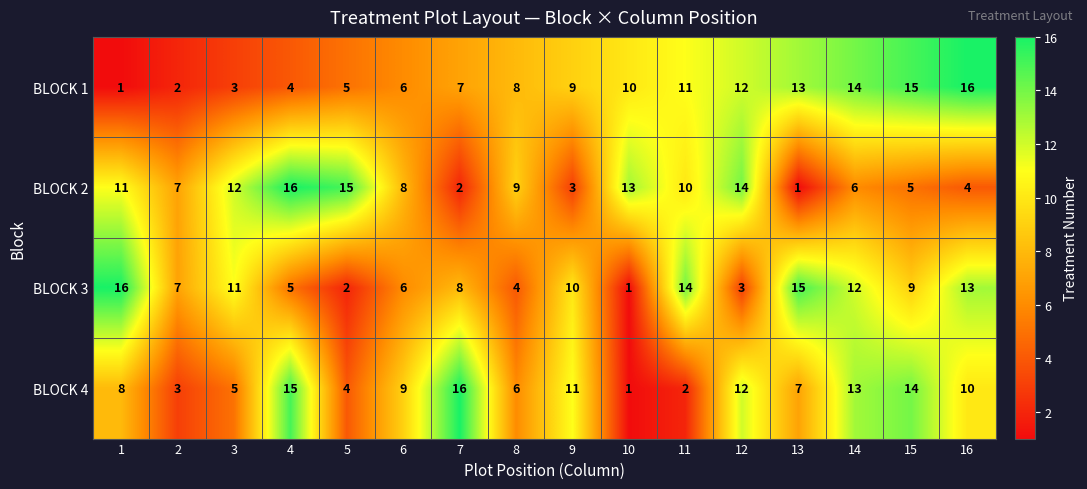

What is the spread (max minus min) of values at 3?

9